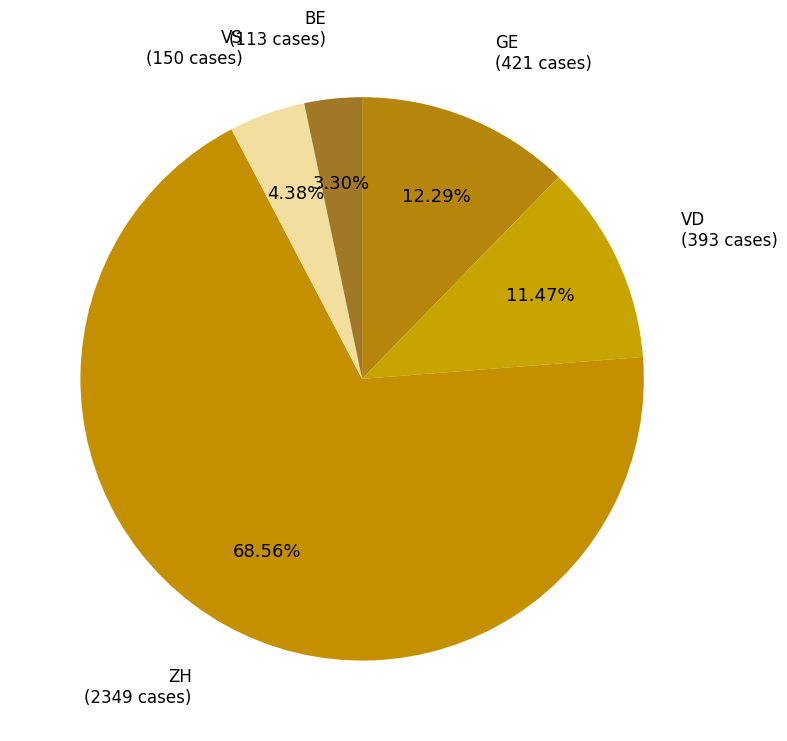

Rank the categories by value from highest to lowest.

ZH, GE, VD, VS, BE